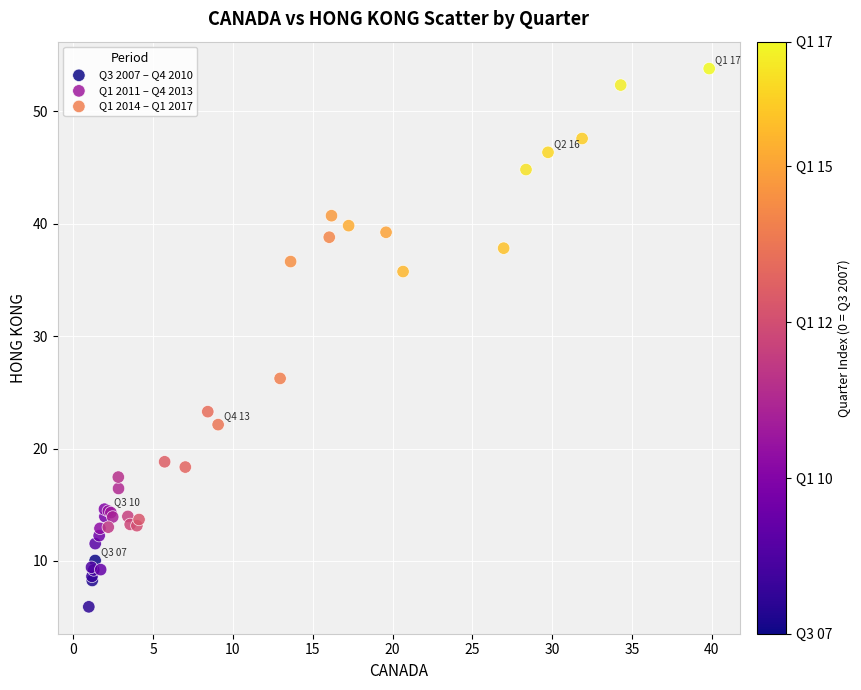

Which series contains the highest Y value?

Q1 2014 – Q1 2017